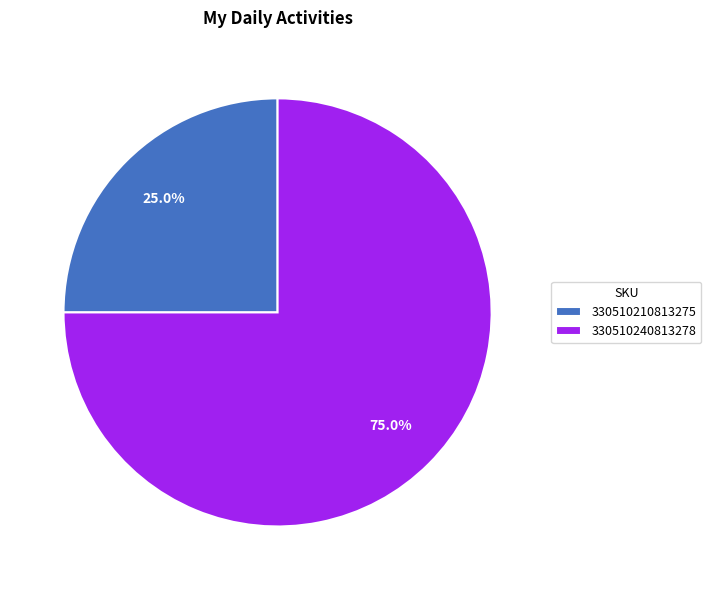

Which slice is the largest?

330510240813278